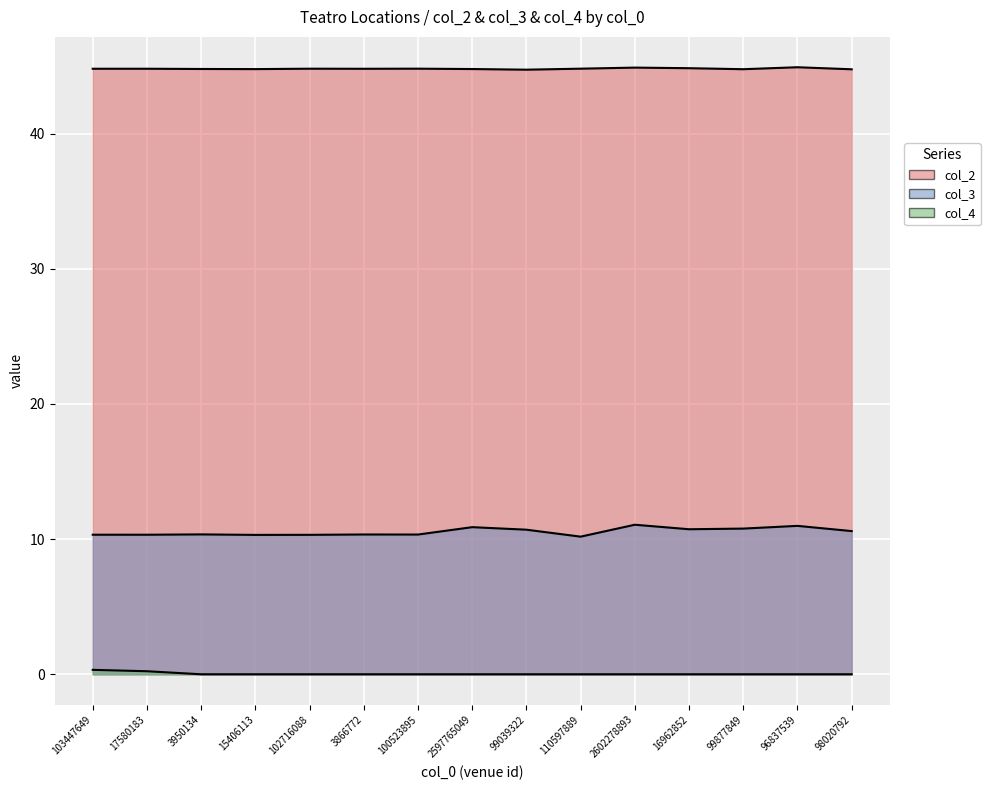

At how many categories does at least one series exceed 42?

15